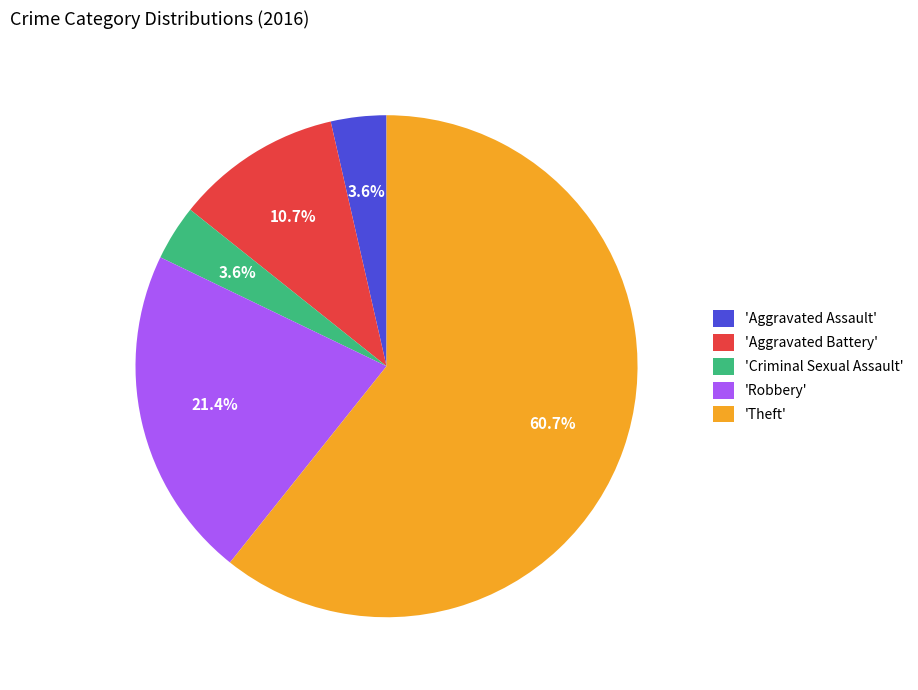

How much of the chart is everything except 'Criminal Sexual Assault'?

96.4%